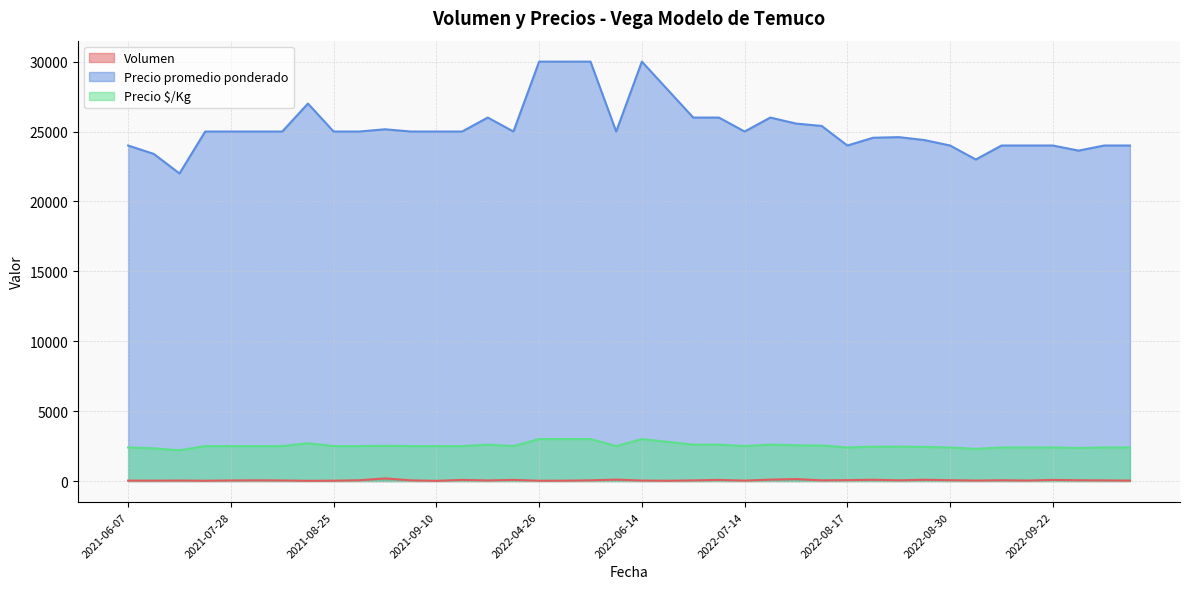

True or false: Precio $/Kg and Precio promedio ponderado cross at least once.

False